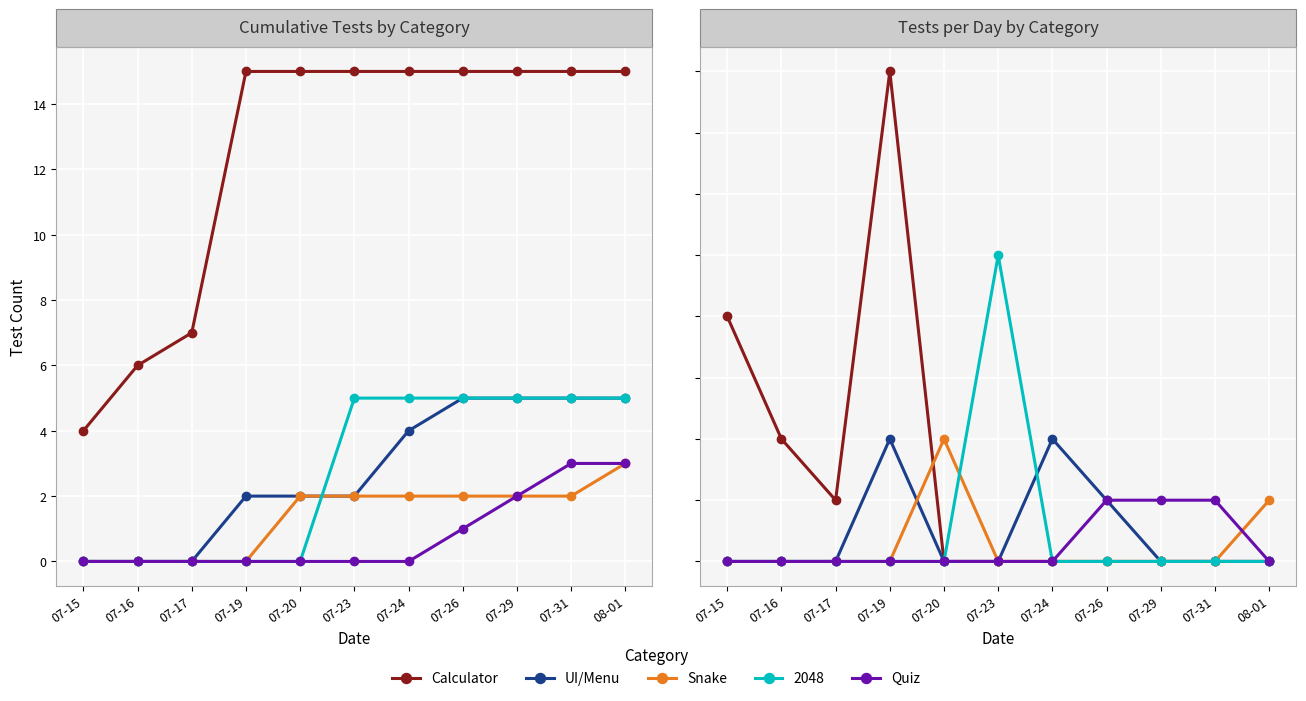

Which series has the largest total across all categories?

Calculator